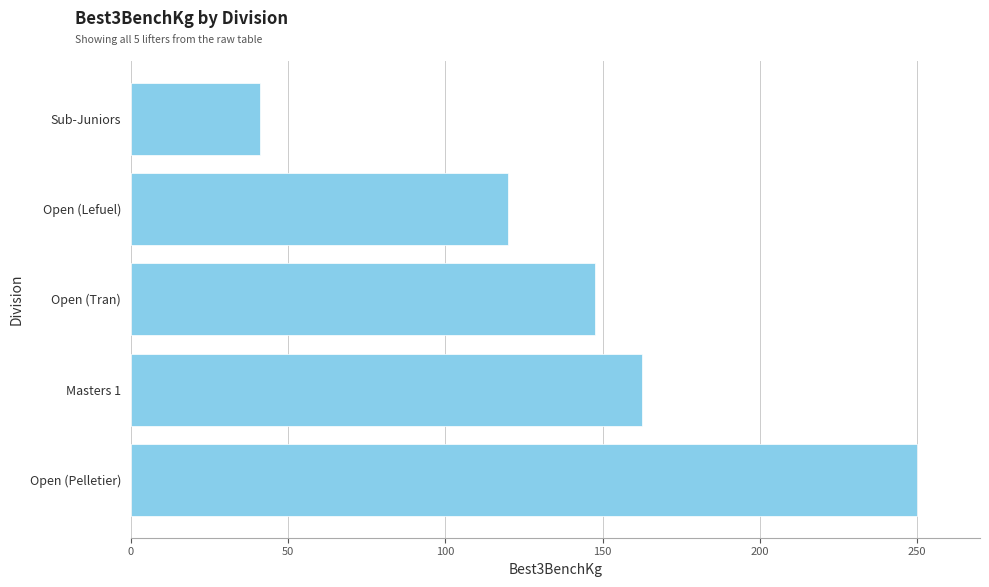

Reading top to bottom, what are all the values shown in this chart?

Sub-Juniors=41.0	Open (Lefuel)=120.0	Open (Tran)=147.5	Masters 1=162.5	Open (Pelletier)=250.0